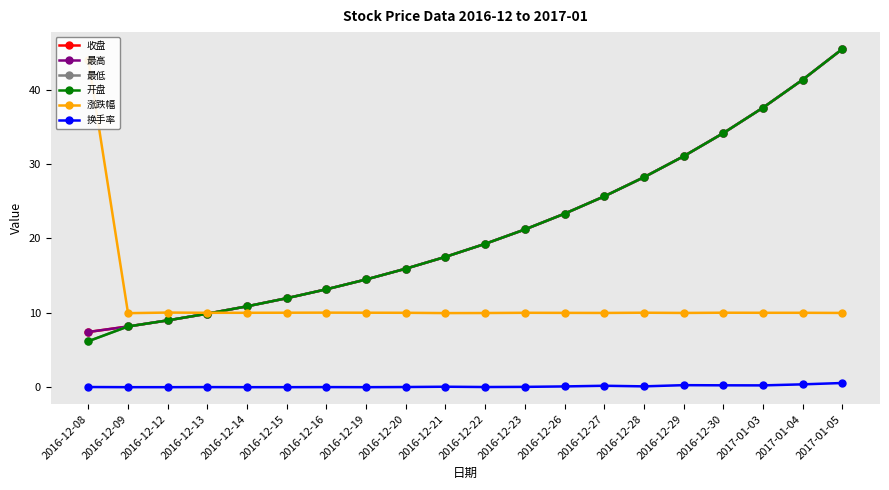

True or false: 最低 has more than 1 points higher than both neighbors.

False